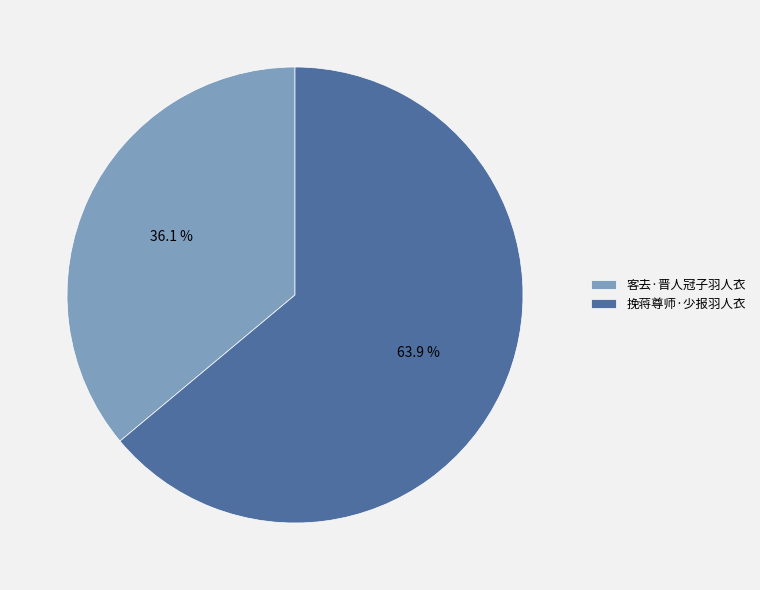

To the nearest percent, what is the difference between the 挽蒋尊师·少报羽人衣 and 客去·晋人冠子羽人衣 slice percentages?

28%